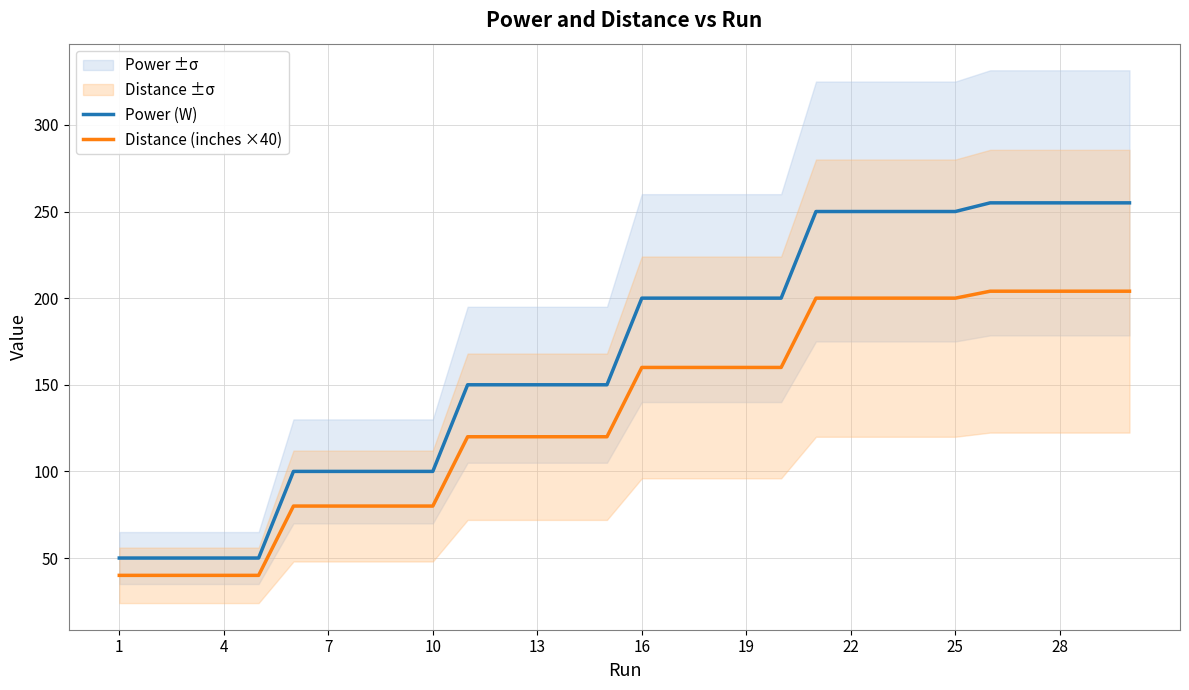

Which series has the largest total across all categories?

Power (W)